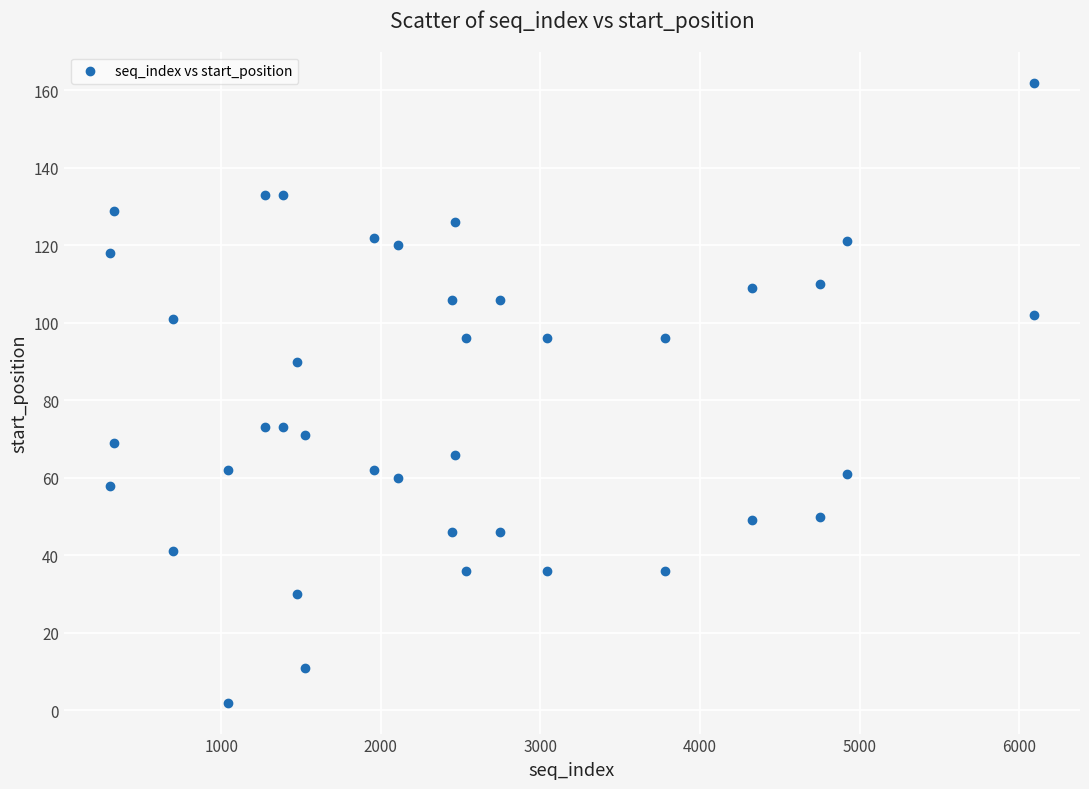

What is the range of Y values (max minus min)?

160